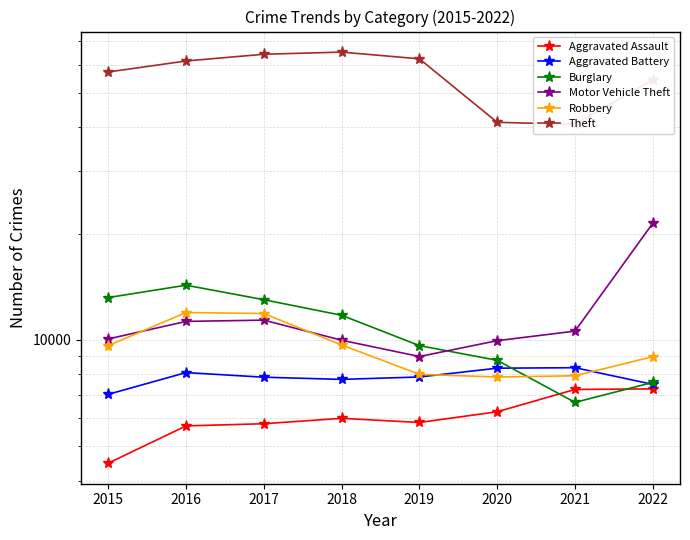

The value of Robbery at 2019 is 13932. True or false?

False